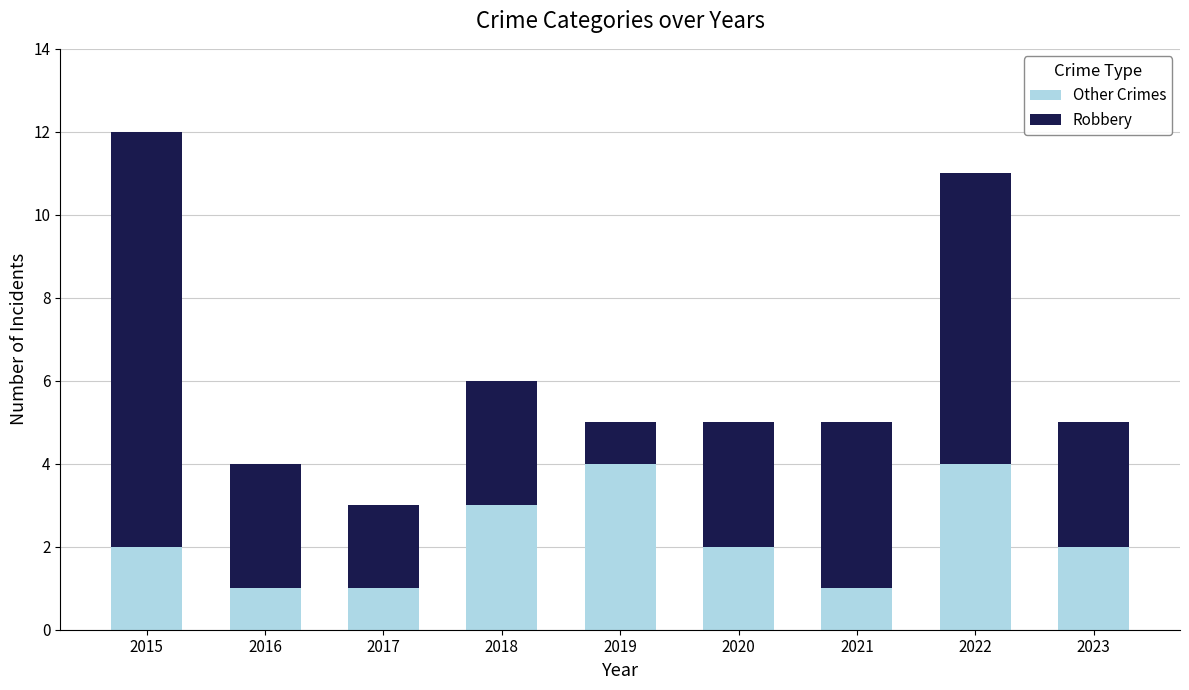

Reading left to right, what are the values for Other Crimes?

2	1	1	3	4	2	1	4	2